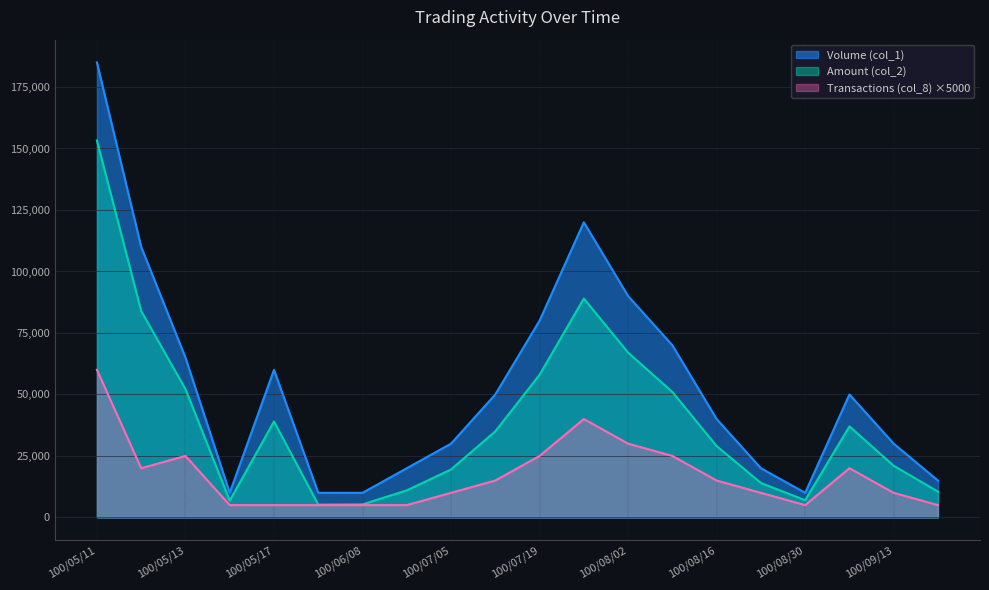

The value of Transactions (col_8) at 100/07/19 is 34067. True or false?

False